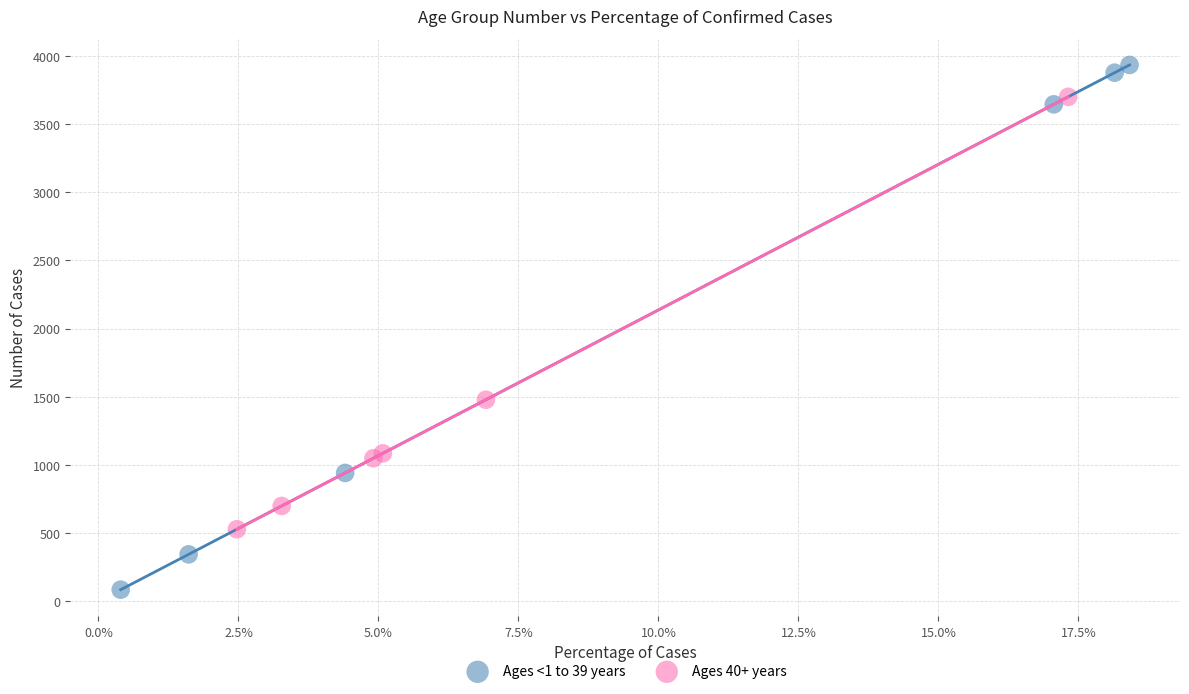

Which series contains the lowest Y value?

Ages <1 to 39 years